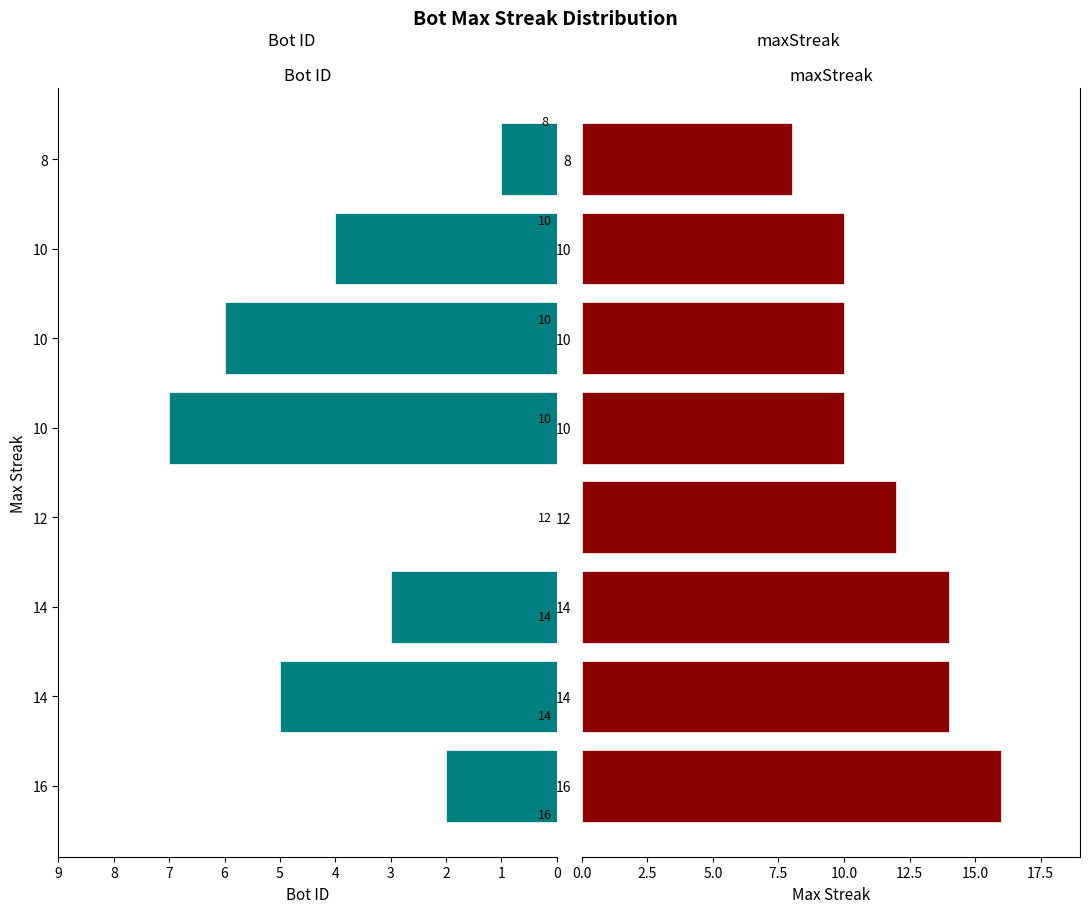

What is the sum of all Bot ID values?

28